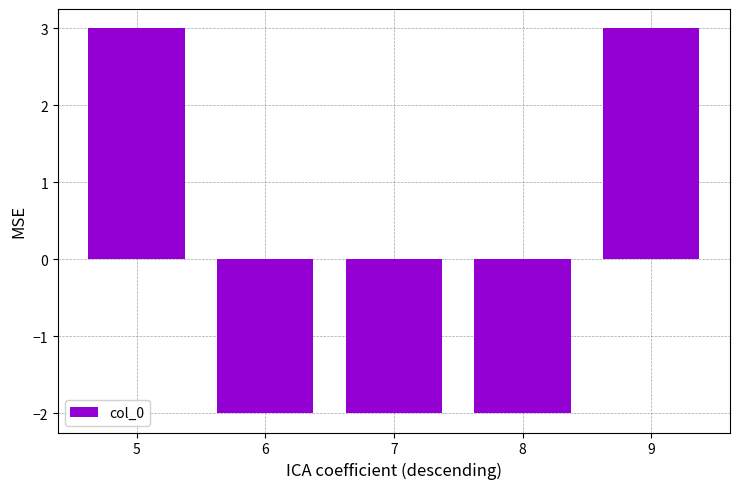

What is the change in value from 5 to 8?

-5